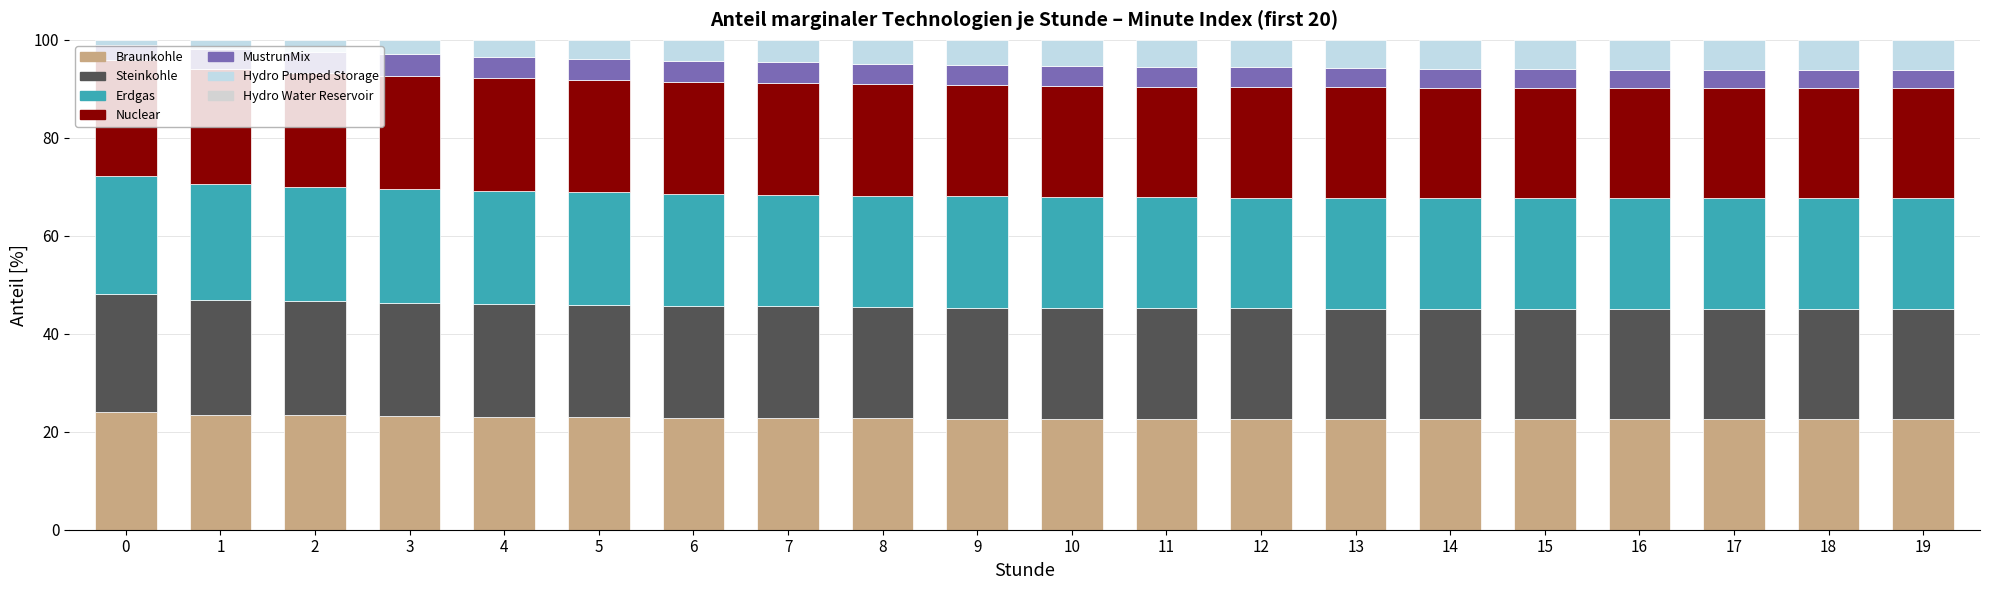

The Braunkohle series shows 14.6 at 4. True or false?

False